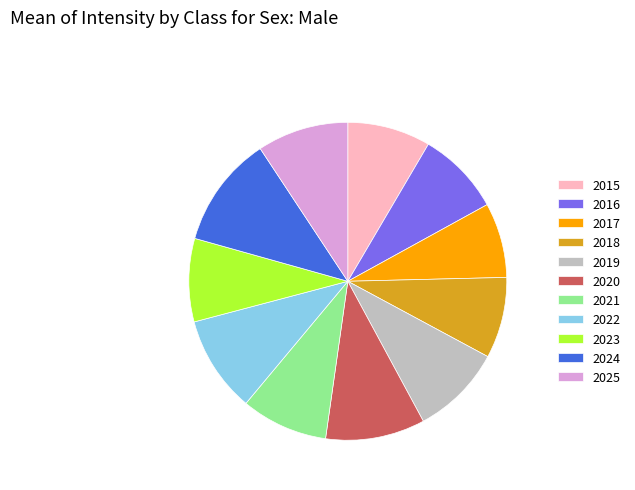

What is the largest slice in the pie chart?

2024